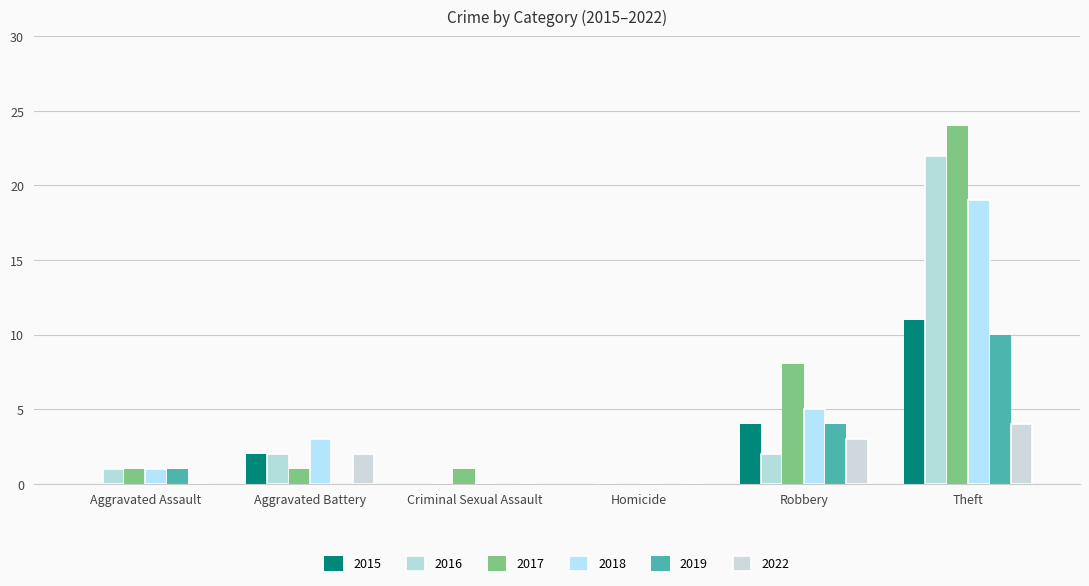

Which series has the widest spread of values?

2017